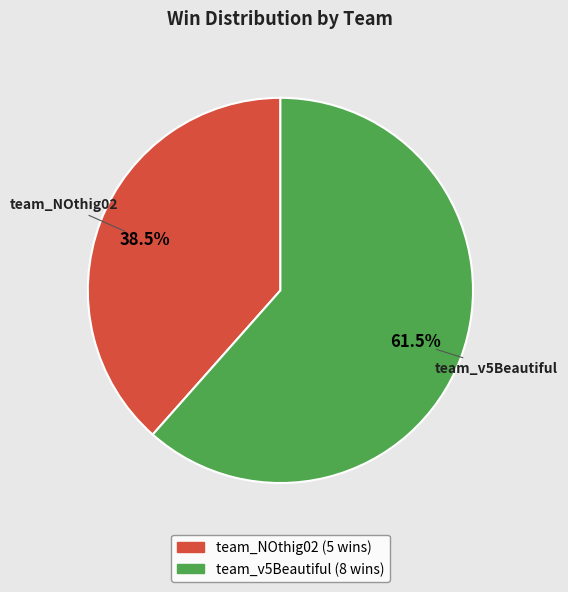

Which slice is the largest?

team_v5Beautiful